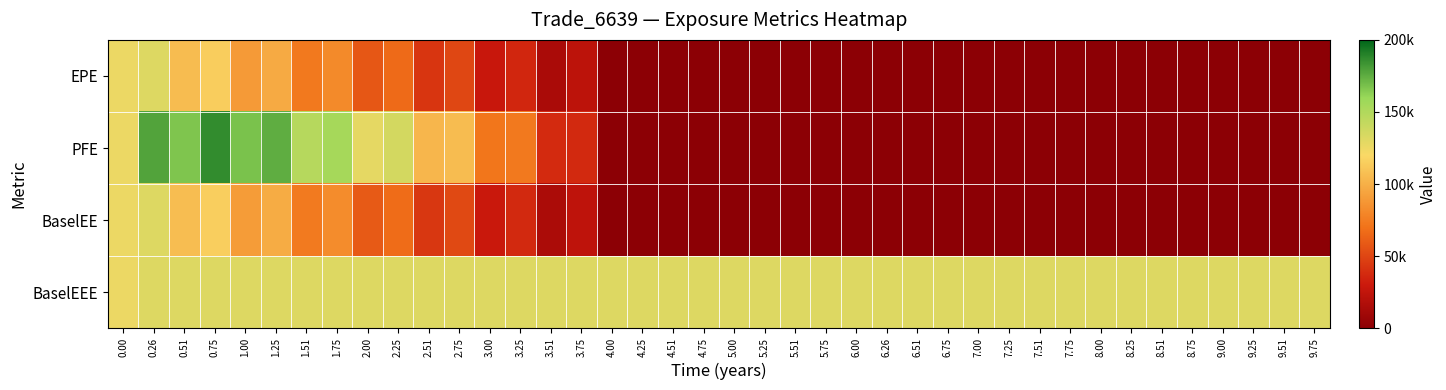

Count the number of categories in the chart.

40